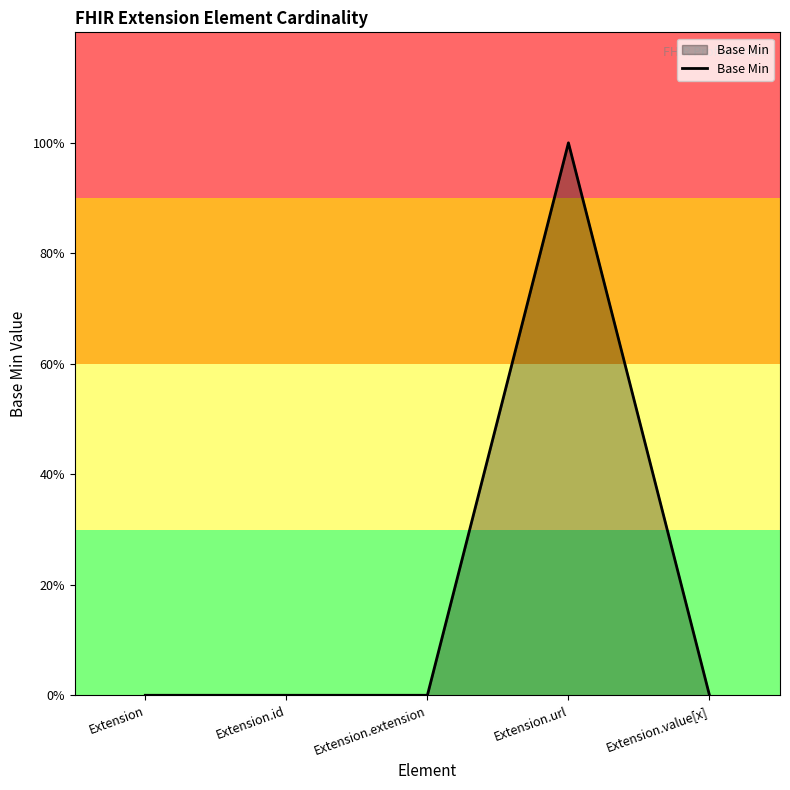

Which category has the highest value across all series?

Extension.url